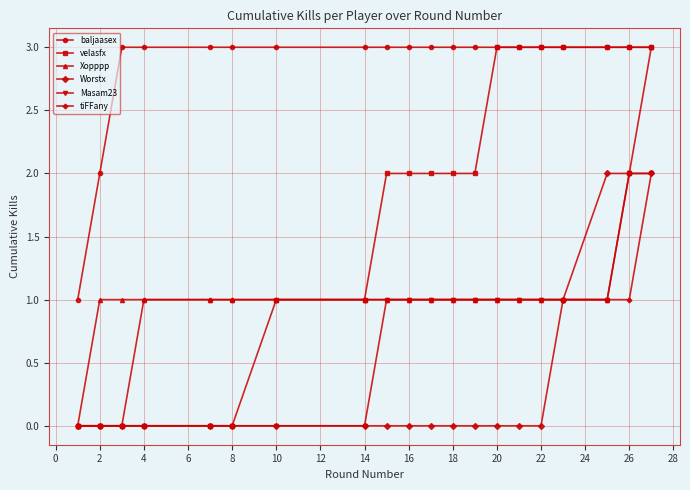

True or false: baljaasex and Masam23 intersect in this chart.

False